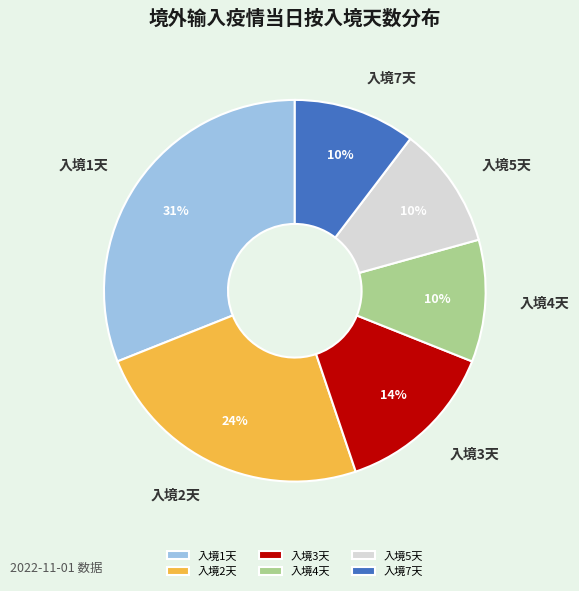

How many segments does this pie chart have?

6